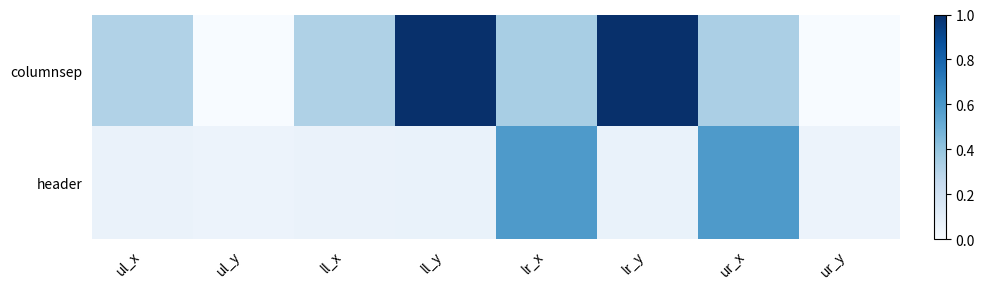

Rank the series by their maximum value, from highest to lowest.

columnsep, header